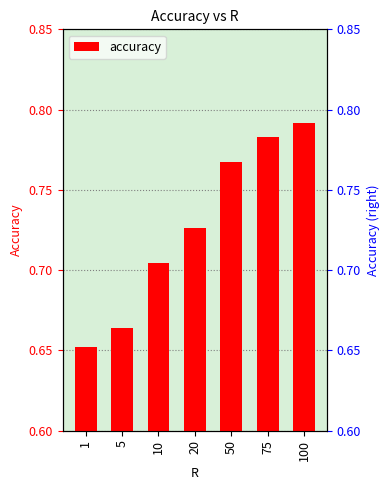

Is it true that the value at 20 is 0.5?

False